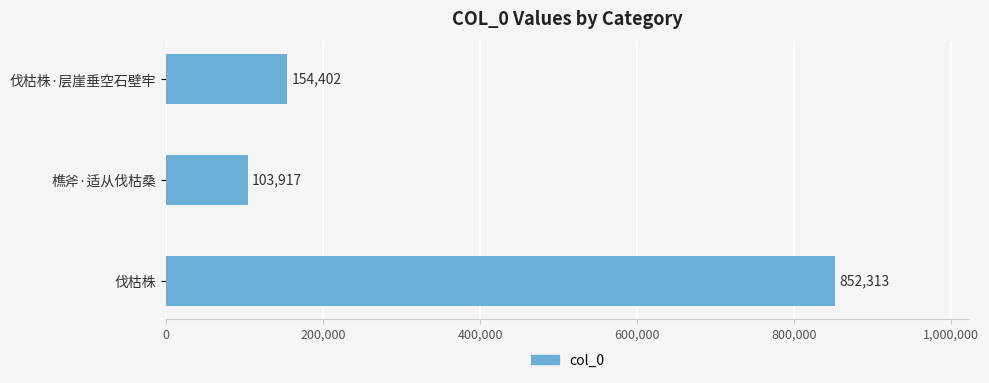

Rank the categories by value from lowest to highest.

樵斧·适从伐枯桑, 伐枯株·层崖垂空石壁牢, 伐枯株